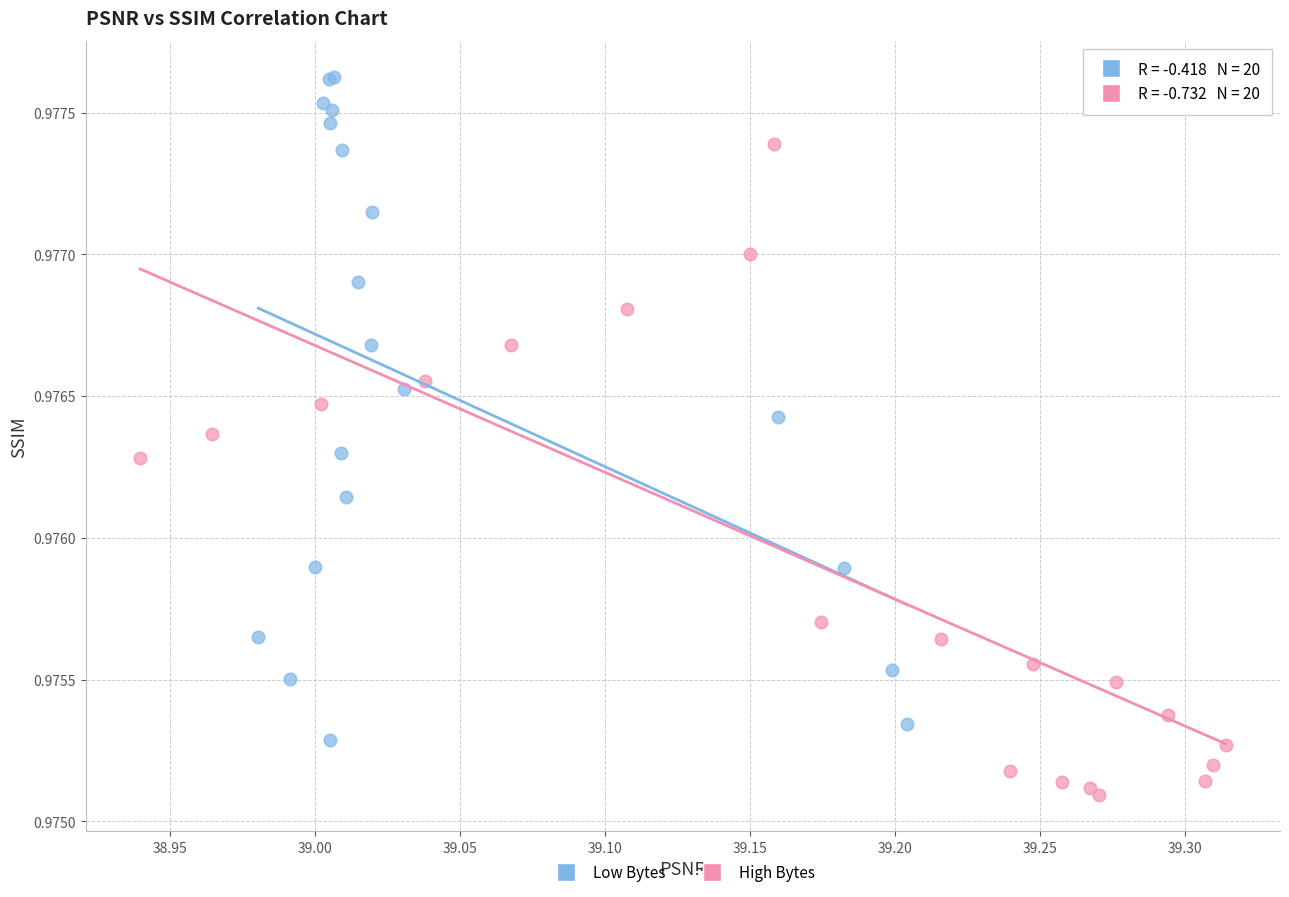

Which series reaches the minimum Y coordinate?

High Bytes